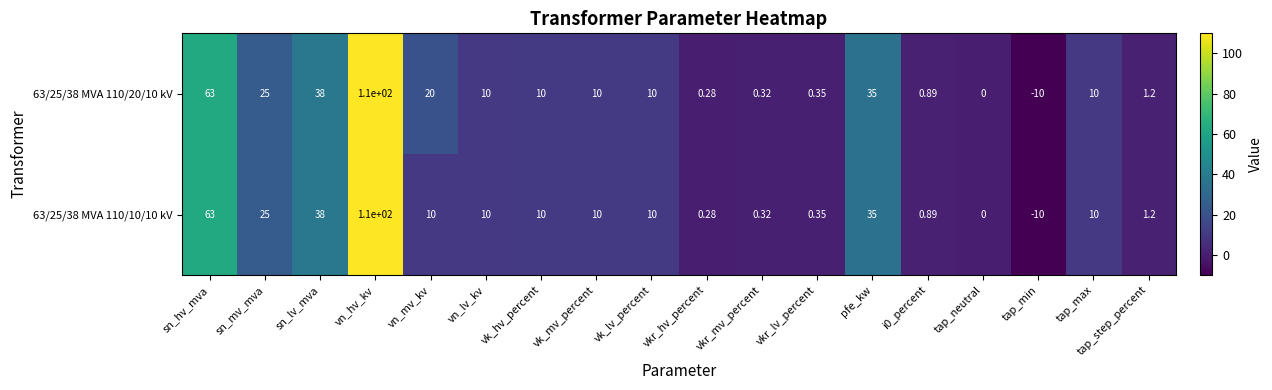

At which label is 63/25/38 MVA 110/20/10 kV closest to 50?

sn_lv_mva